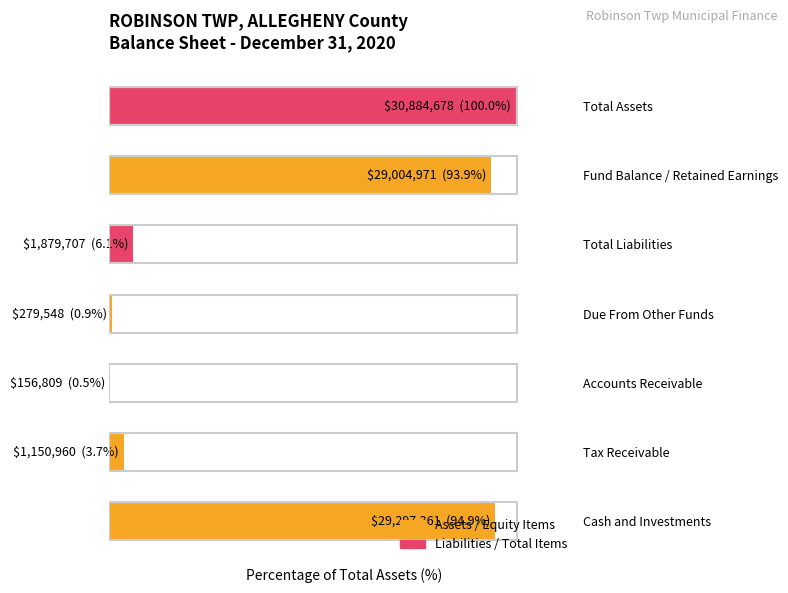

What is the greatest value displayed?

100.0